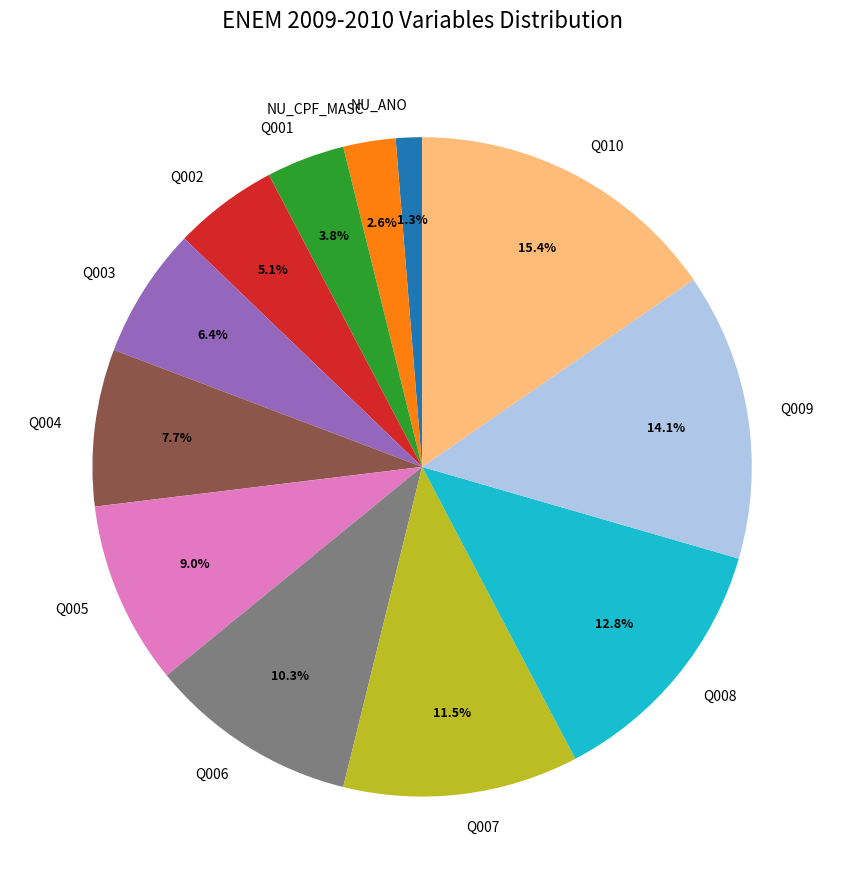

Between Q007 and NU_ANO, which is larger?

Q007